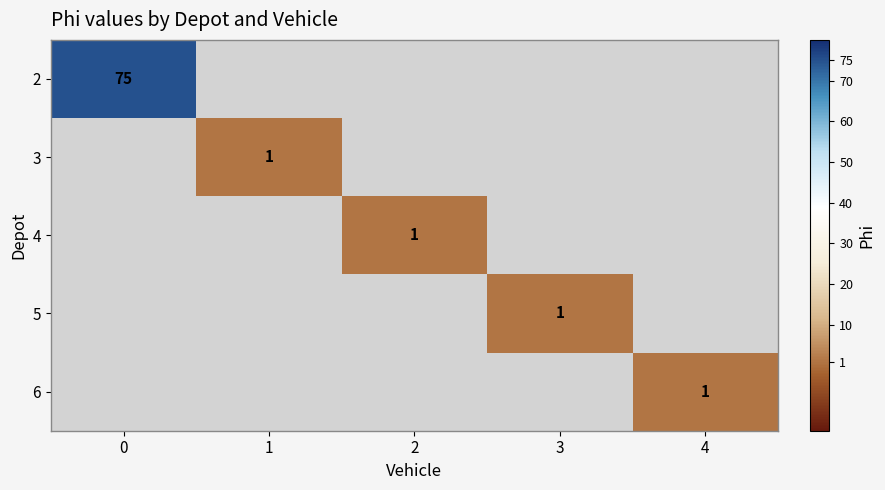

At how many categories does at least one series exceed 57?

1